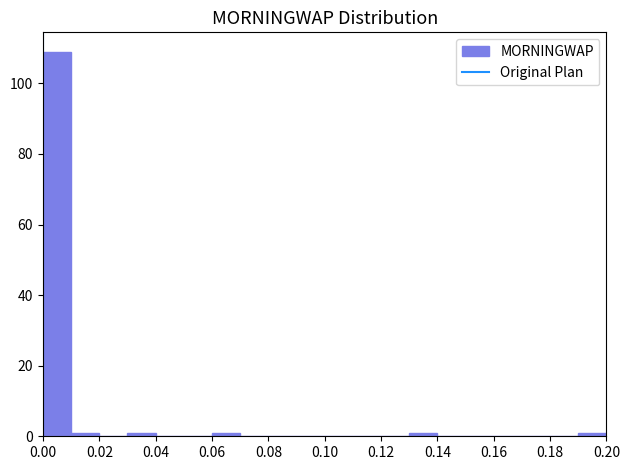

Which range on the x-axis has the tallest bar?

0.00 to 0.01